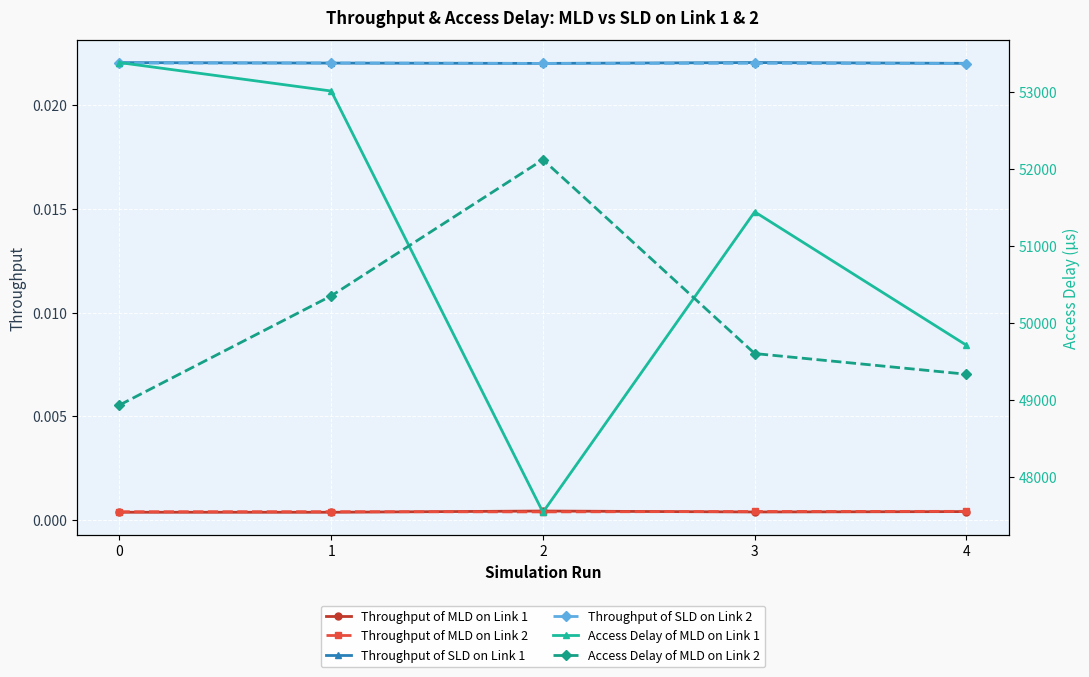

What are all the series names shown in the legend?

Throughput of MLD on Link 1, Throughput of MLD on Link 2, Throughput of SLD on Link 1, Throughput of SLD on Link 2, Access Delay of MLD on Link 1, Access Delay of MLD on Link 2